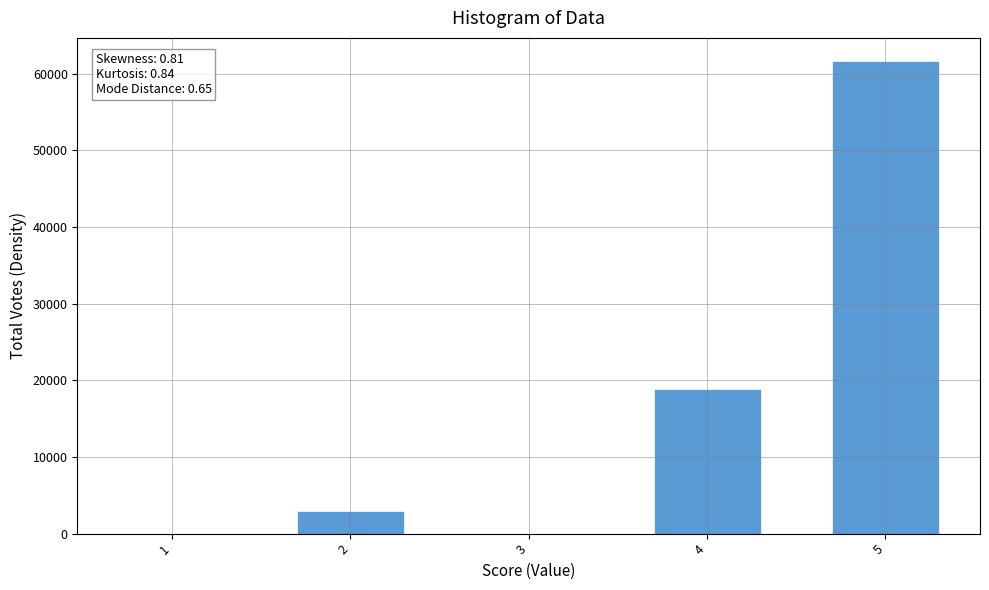

What is the sum of all values?

83336